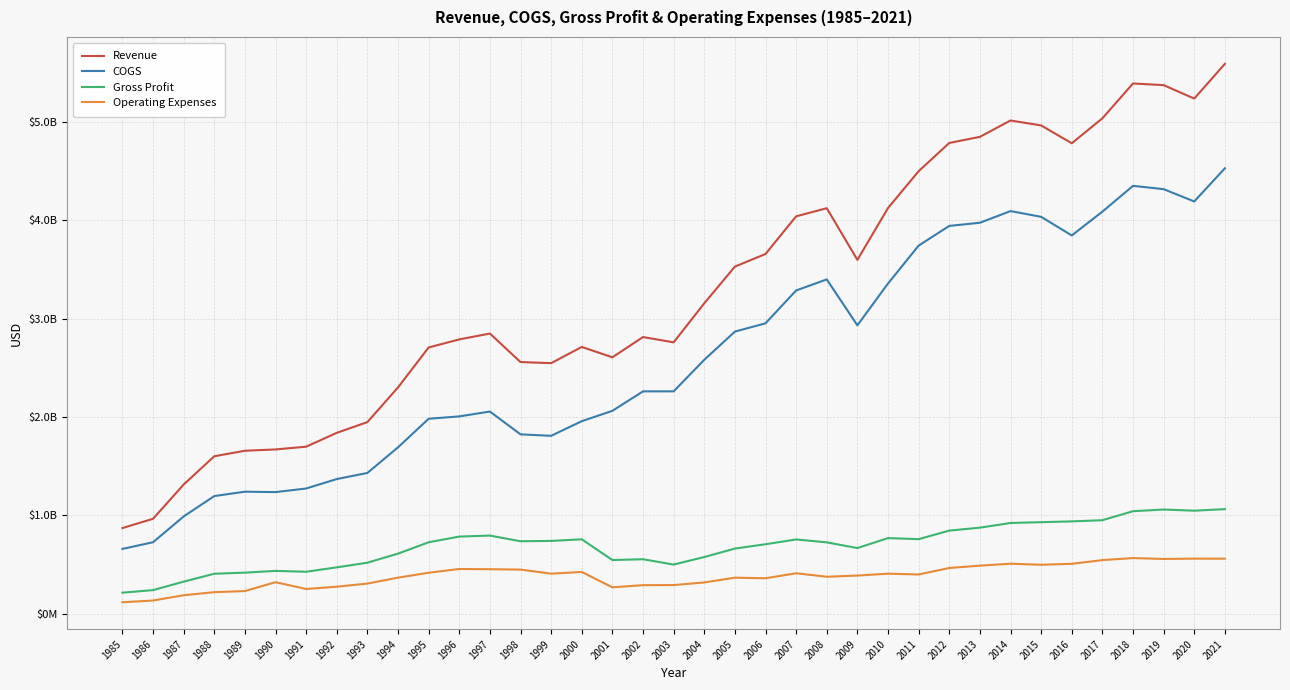

List the series in order of their peak value, lowest first.

Operating Expenses, Gross Profit, COGS, Revenue